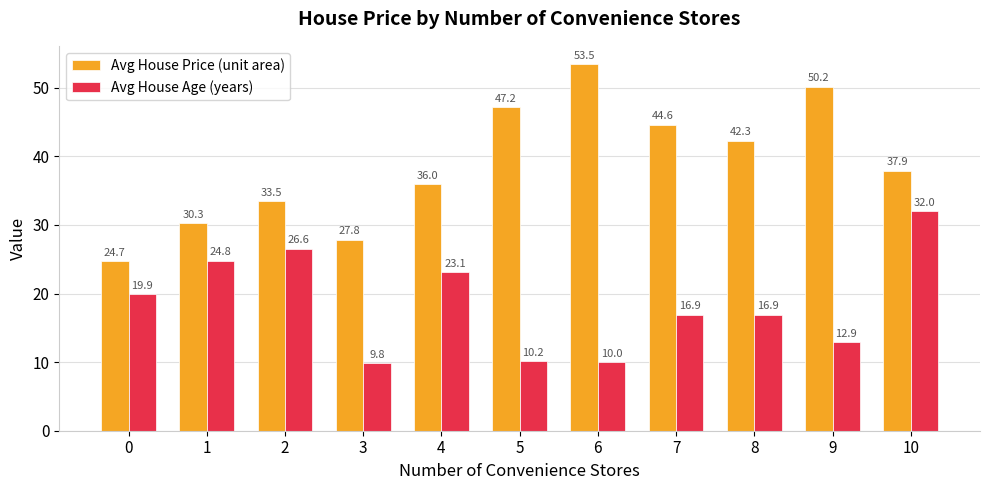

Is the value of Avg House Price (unit area) at 8 greater than the value of Avg House Age (years) at 10?

Yes